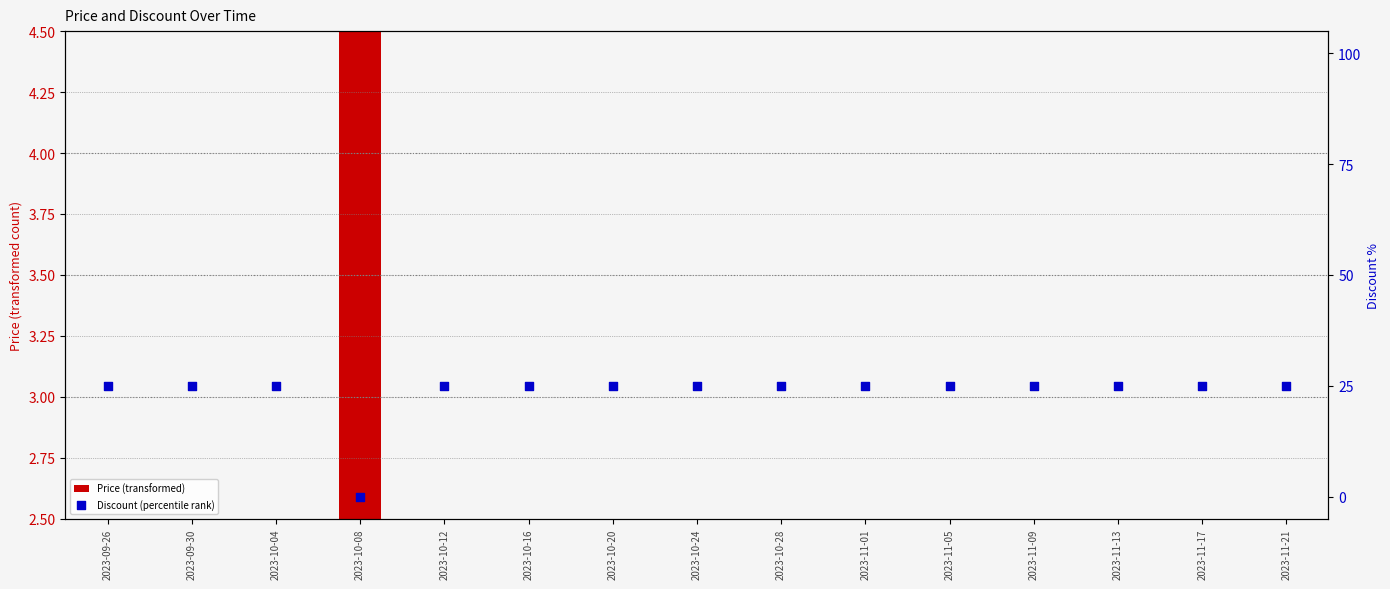

Which series has the largest total across all categories?

Discount (percentile rank)